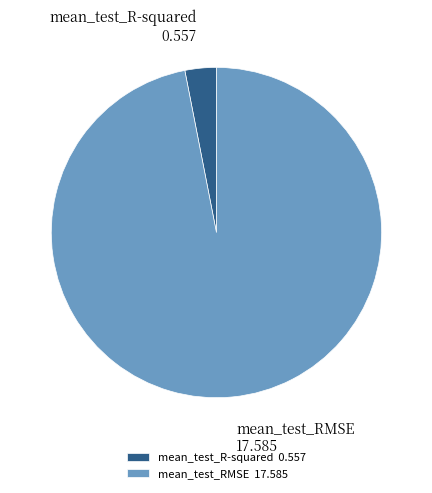

True or false: mean_test_R-squared 0.557 accounts for 3% of the total.

True